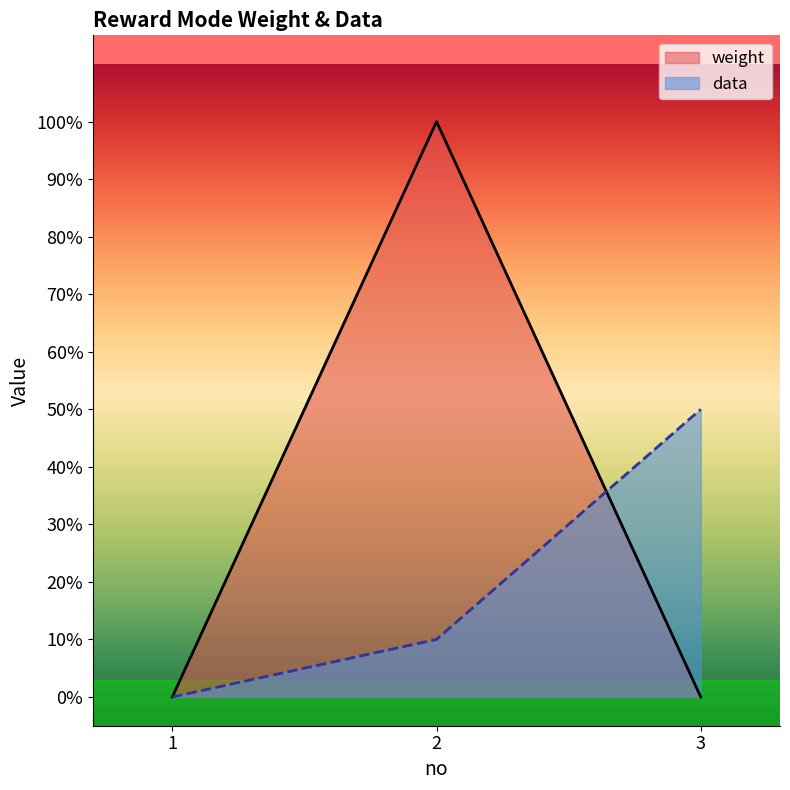

How many lines are shown in the chart?

2